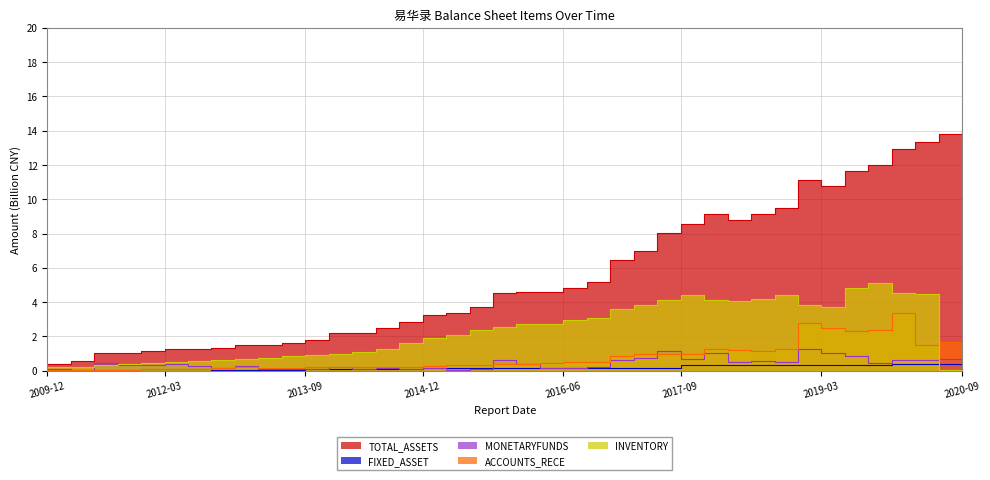

How many data points in TOTAL_ASSETS are less than 4?

19